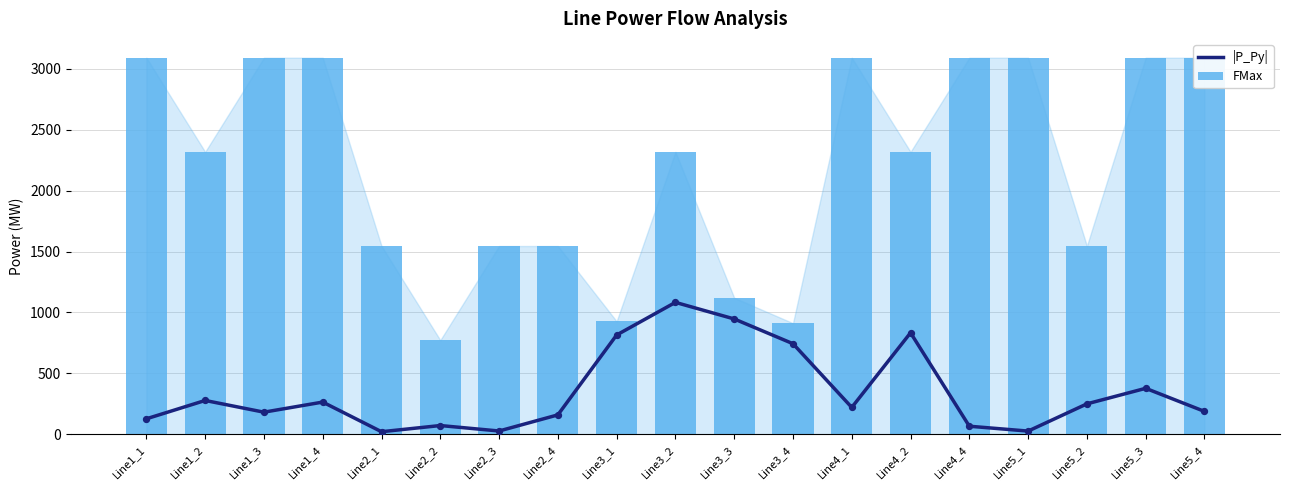

Which series contains the highest Y value?

FMax